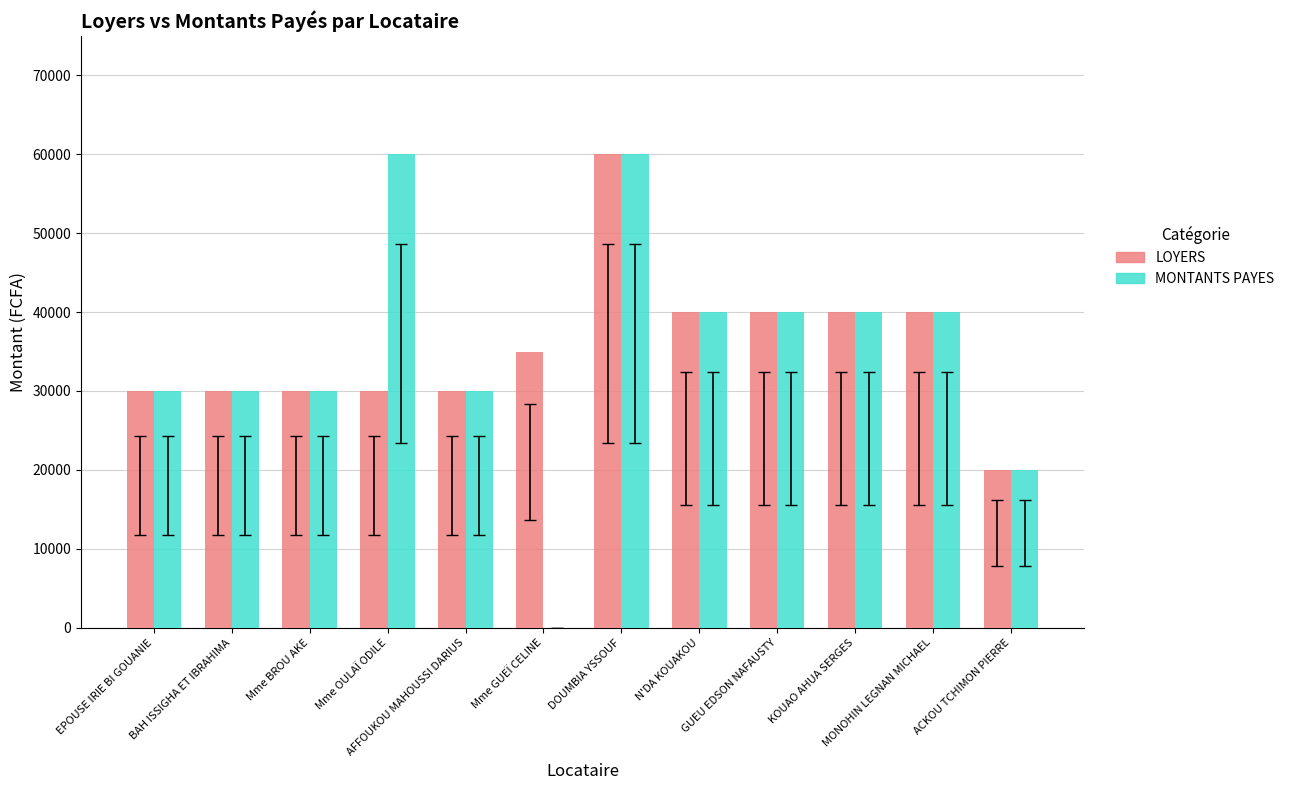

What is the maximum value for LOYERS?

60000